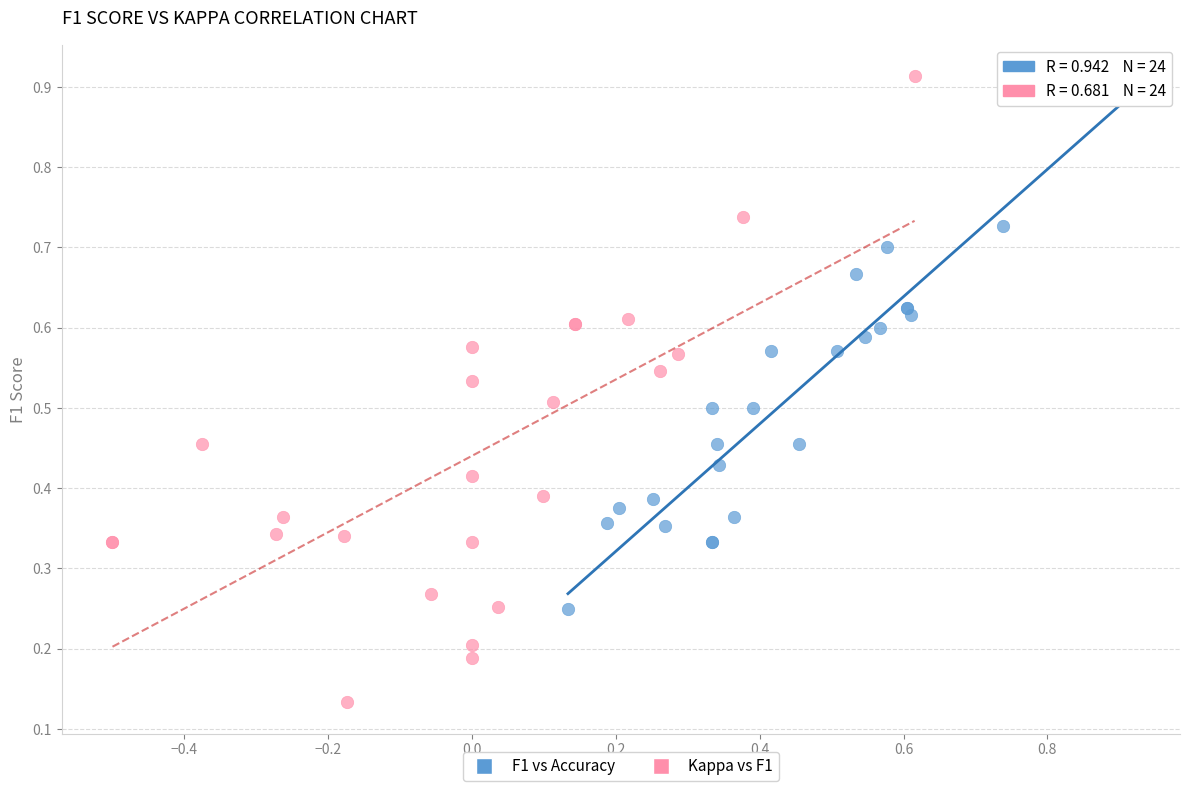

Which series has the largest Y range (max minus min)?

Kappa vs F1